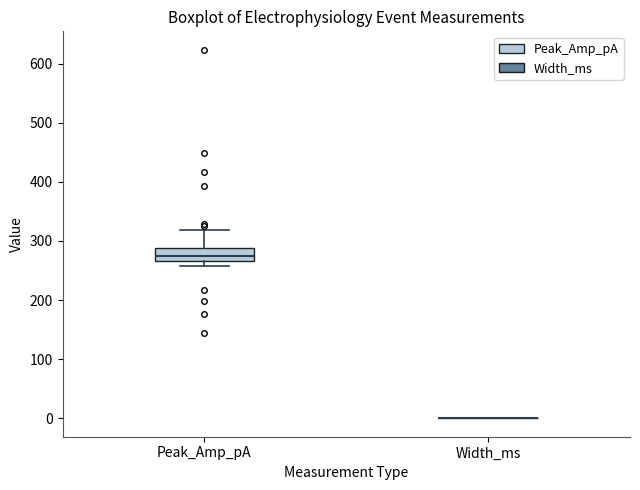

Which box is the tallest, from its lower edge to its upper edge?

Peak_Amp_pA